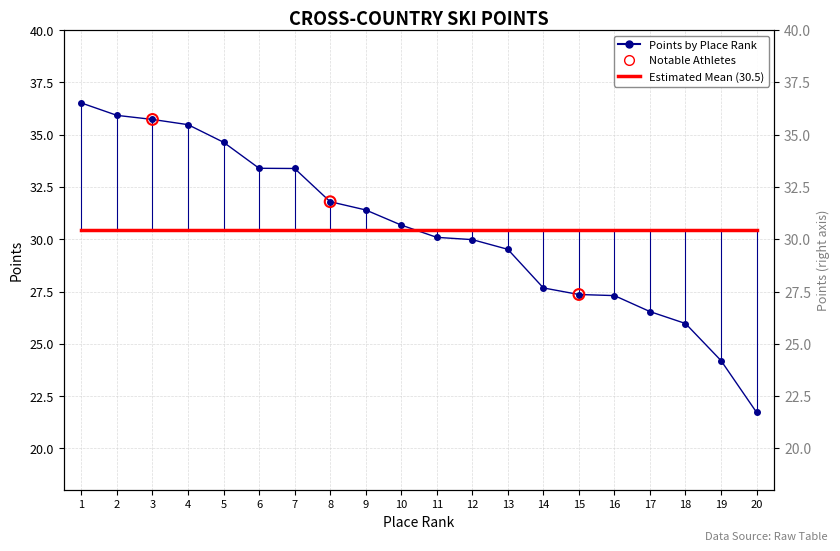

What is the total value across all series at 11?

60.6